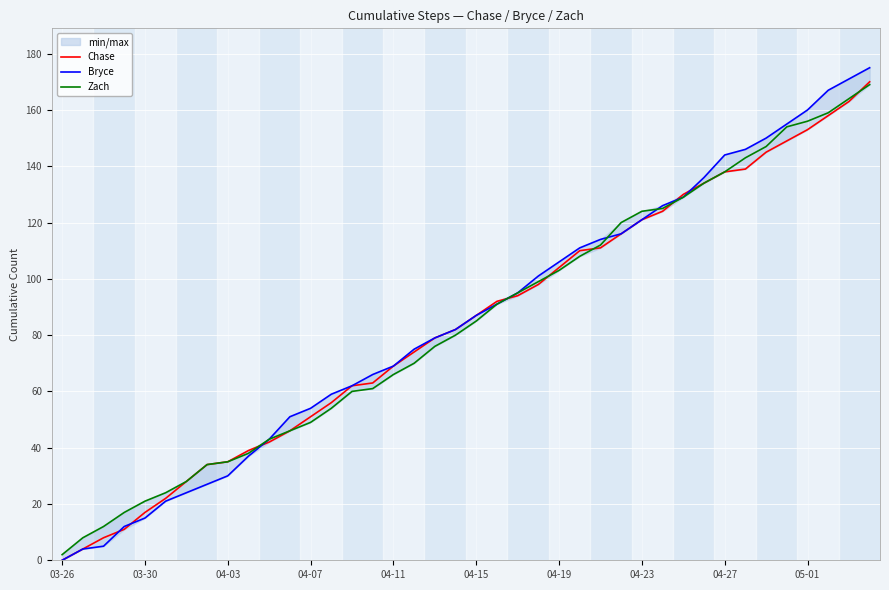

How many data points in Bryce are above 87?

19